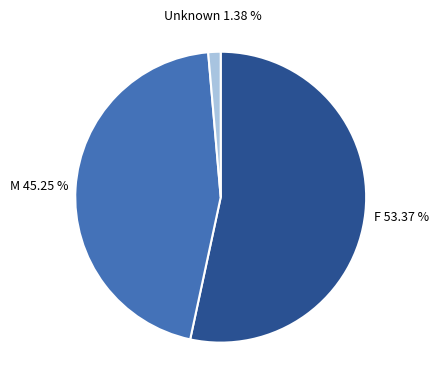

Does any single category account for the majority?

Yes